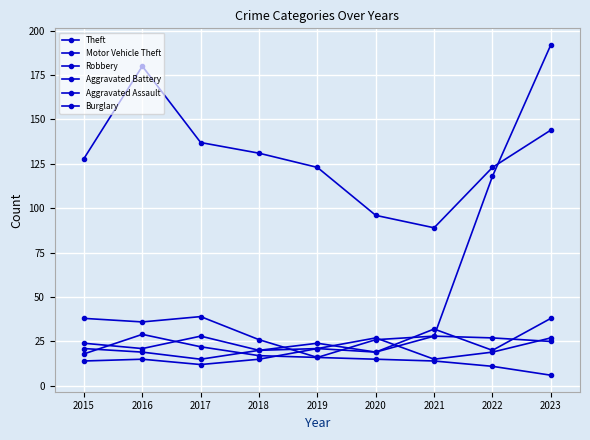

What is the lowest value of the Motor Vehicle Theft series?

16